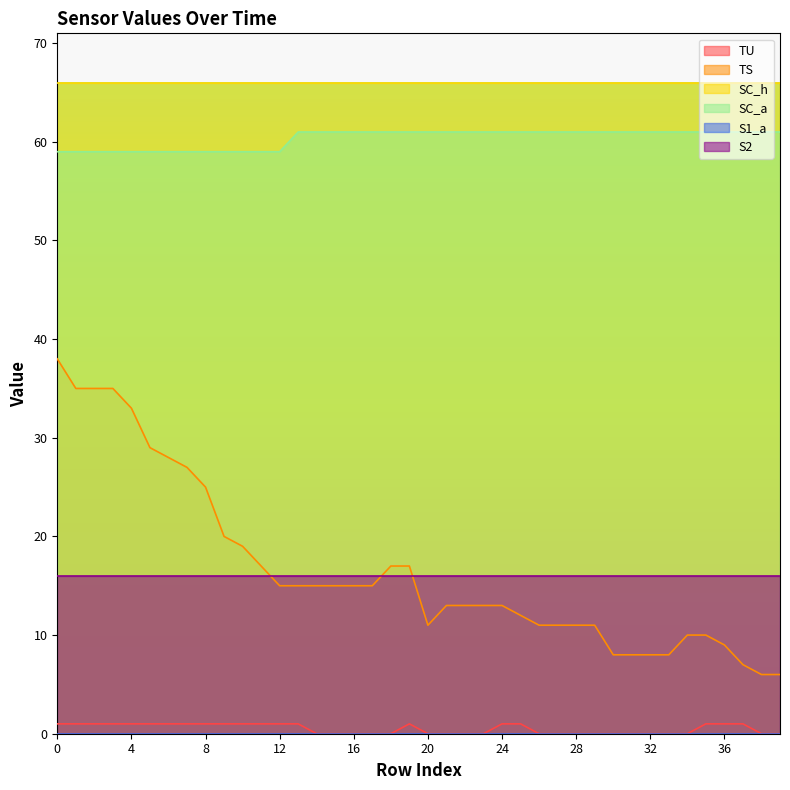

What value does the TS series have at 5, to the nearest 5?

30